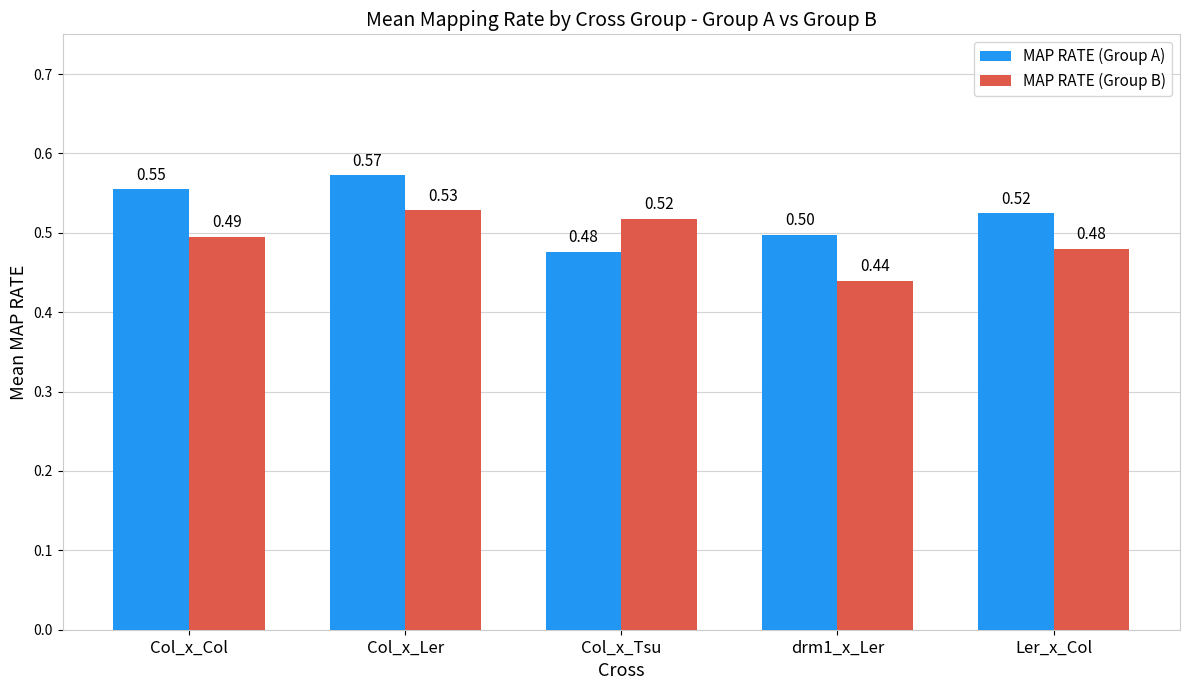

Between Col_x_Col and Ler_x_Col, which series saw the biggest shift?

MAP RATE (Group A)